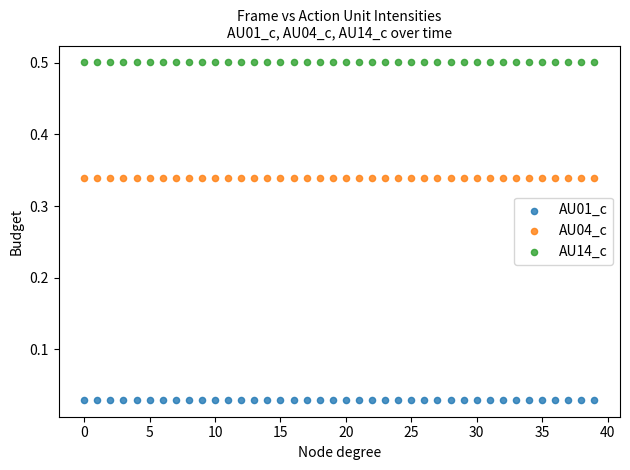

Which series contains the highest Y value?

AU14_c